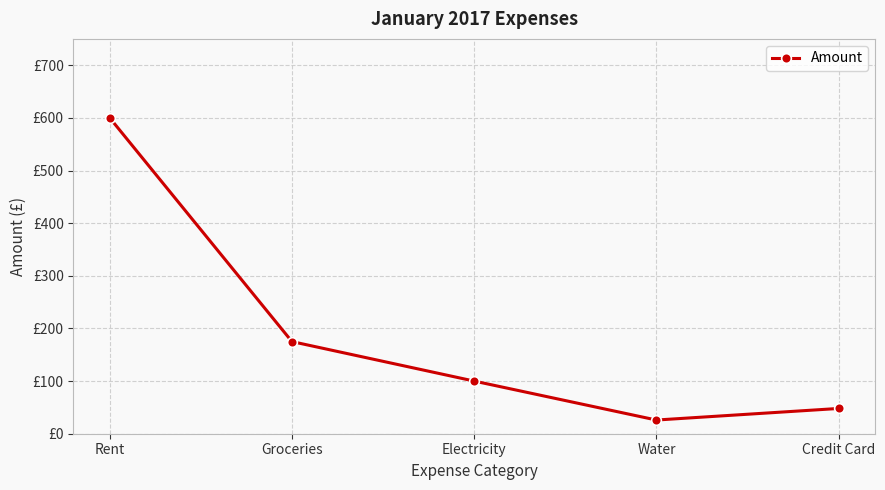

Rank the categories by value from lowest to highest.

Water, Credit Card, Electricity, Groceries, Rent